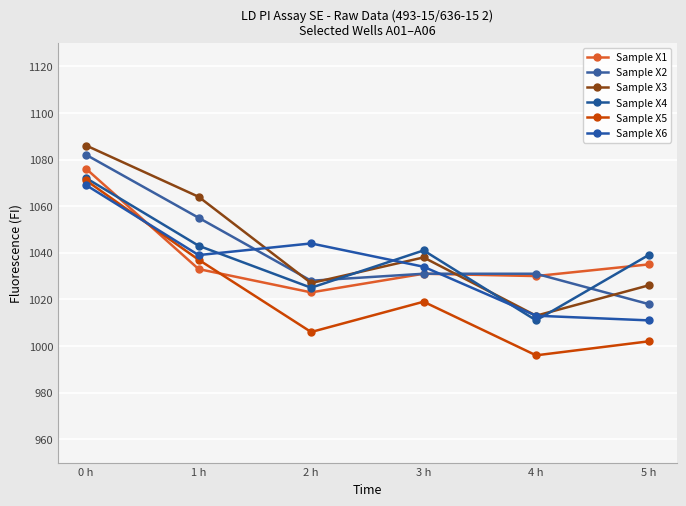

True or false: Sample X3 has more than 2 points higher than both neighbors.

False